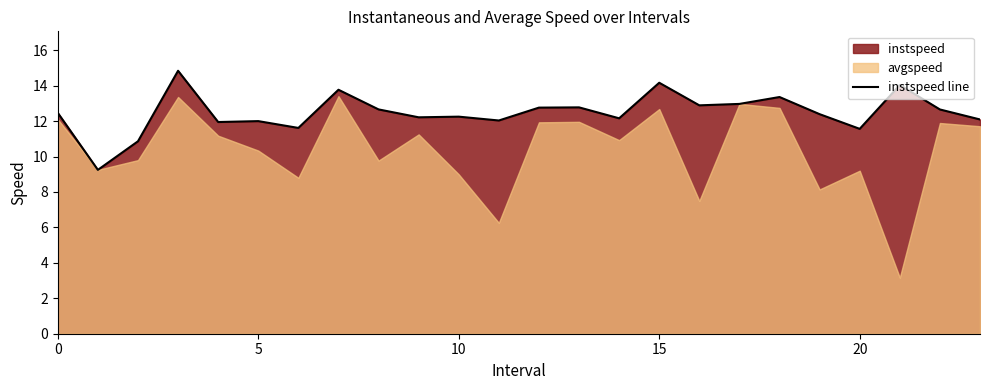

What is the label of the 24th point from the left?

23